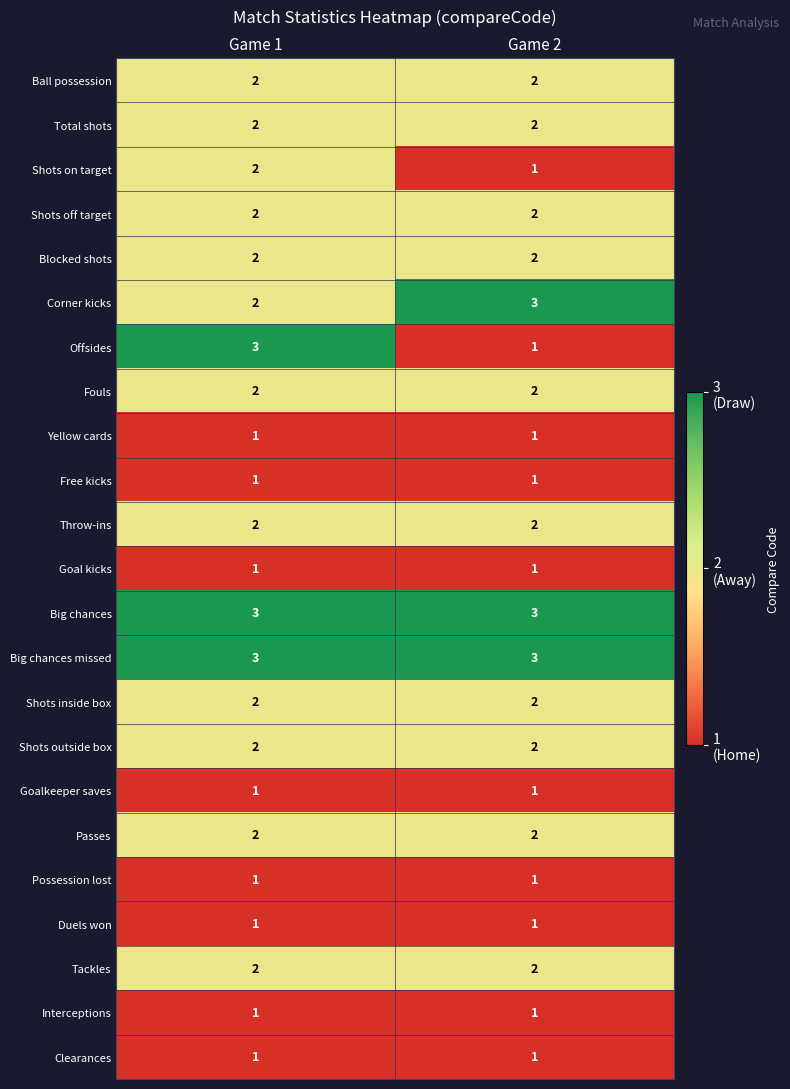

What is the greatest value displayed?

3